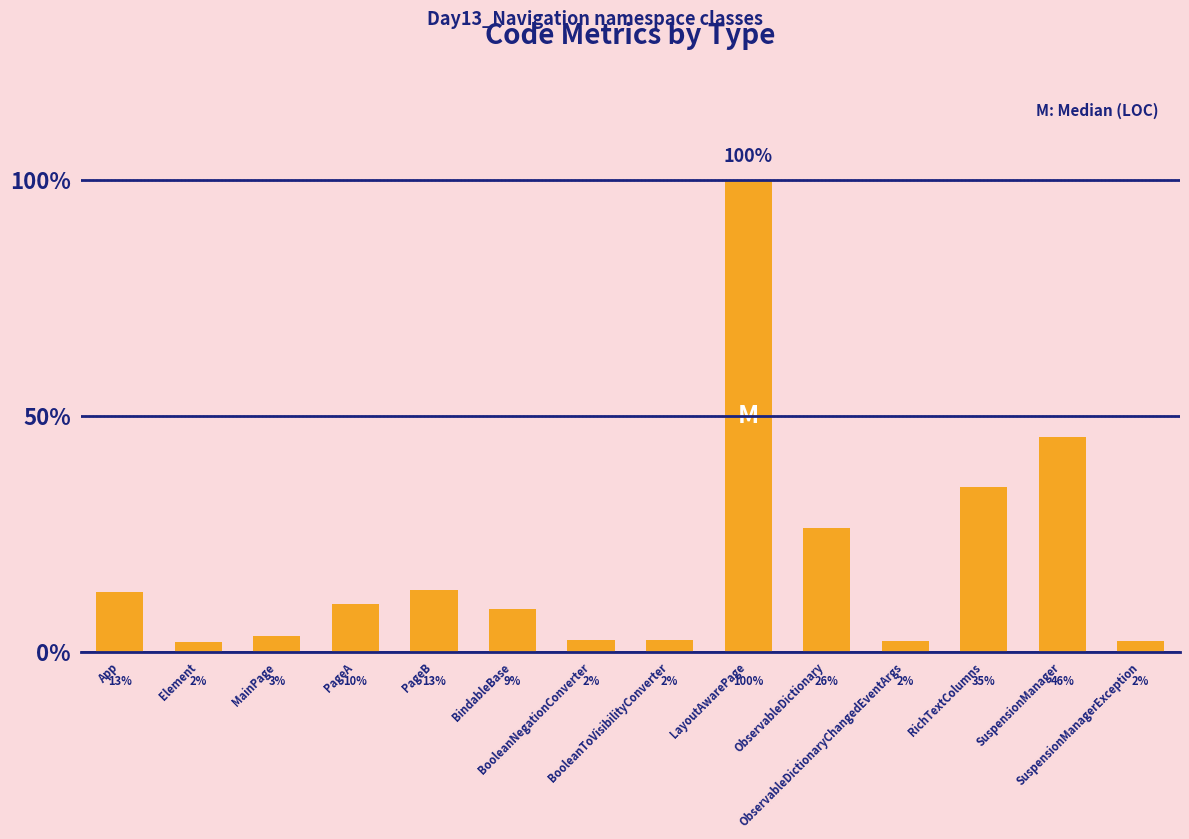

Between App and PageA, which is larger?

App